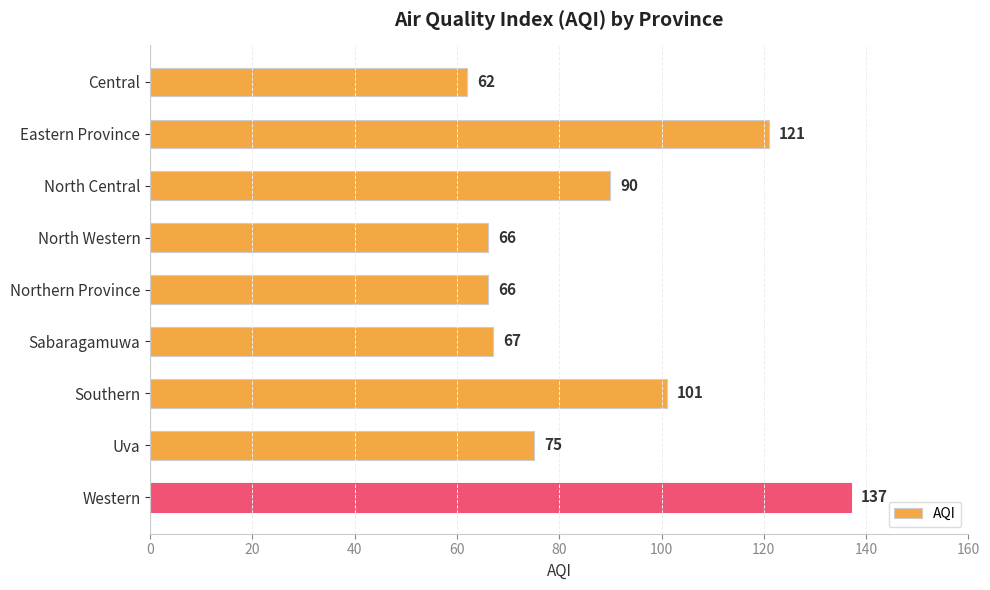

What is the difference between the maximum and second lowest values?

71